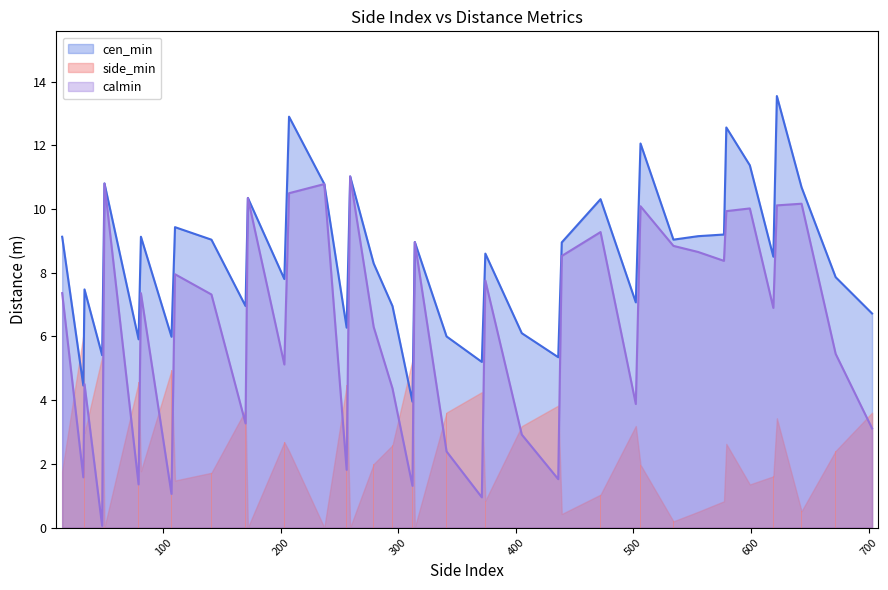

What is the spread (max minus min) of values at 555?

8.7